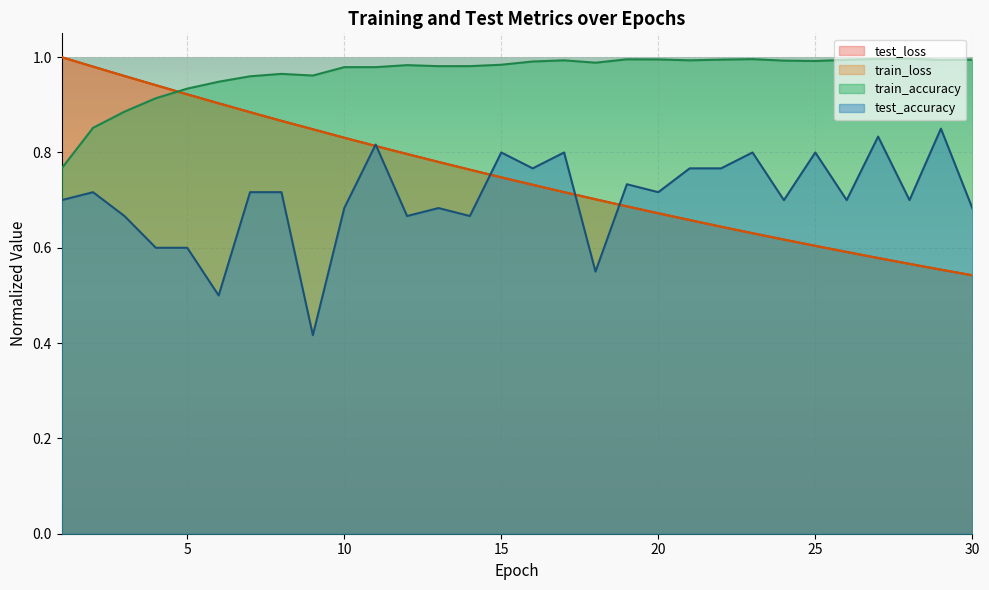

What is the minimum value shown in the chart?

0.4